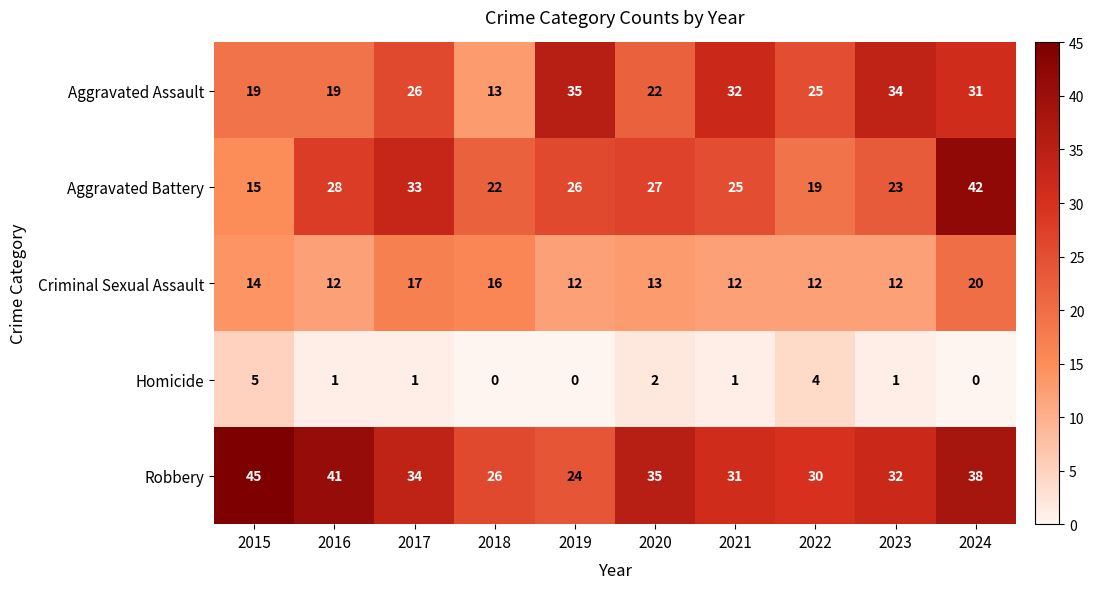

What is the average value of the Aggravated Battery series?

26